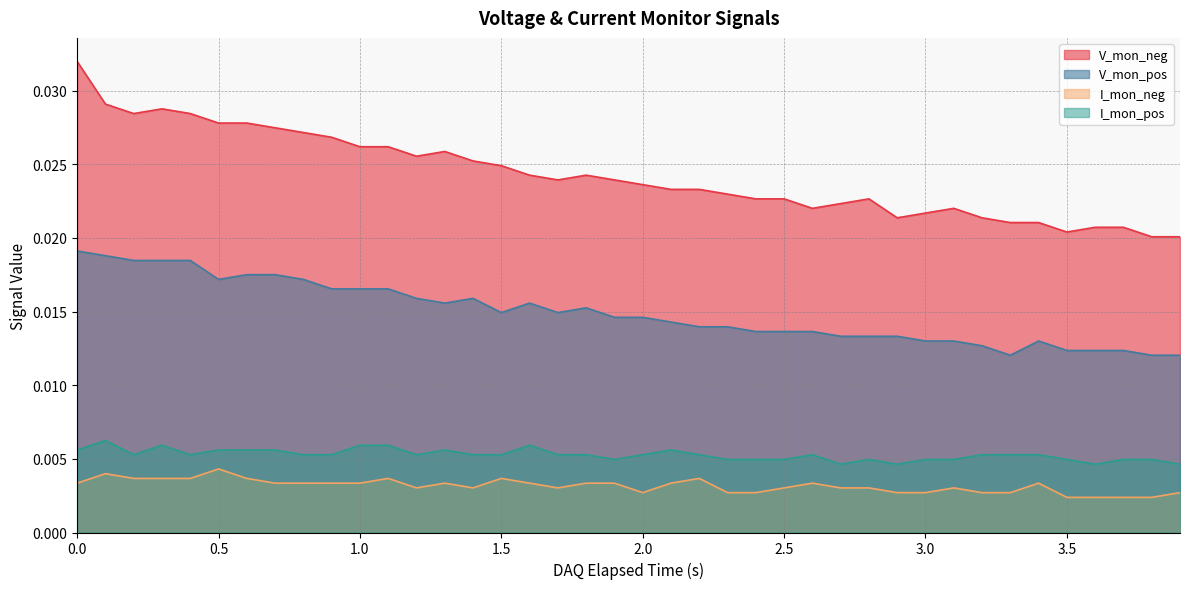

List the series in order of their peak value, highest first.

V_mon_neg, V_mon_pos, I_mon_pos, I_mon_neg